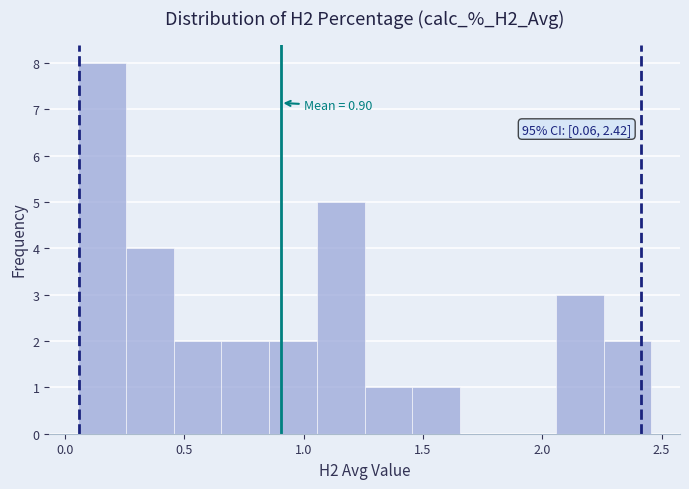

Over which range of the x-axis is the bar tallest?

0.05 to 0.25